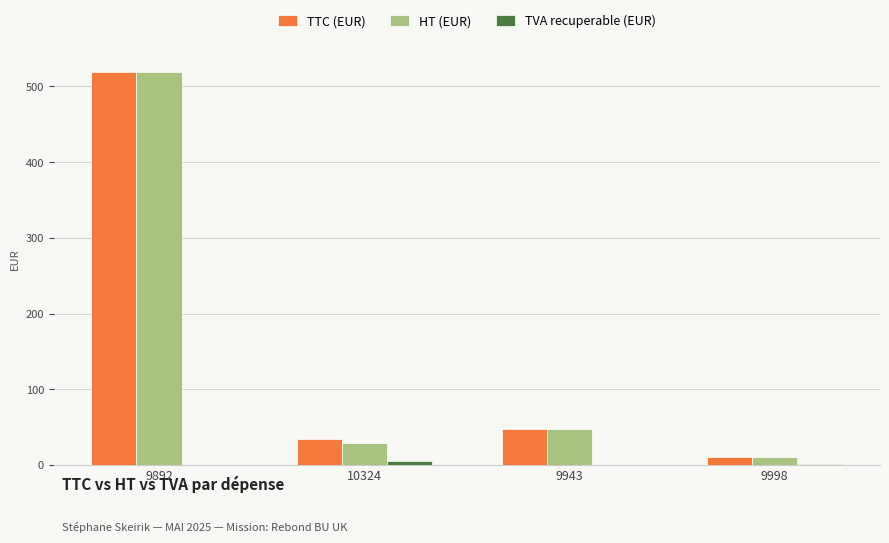

Is it true that TTC (EUR) equals 518.5 at 9892?

True